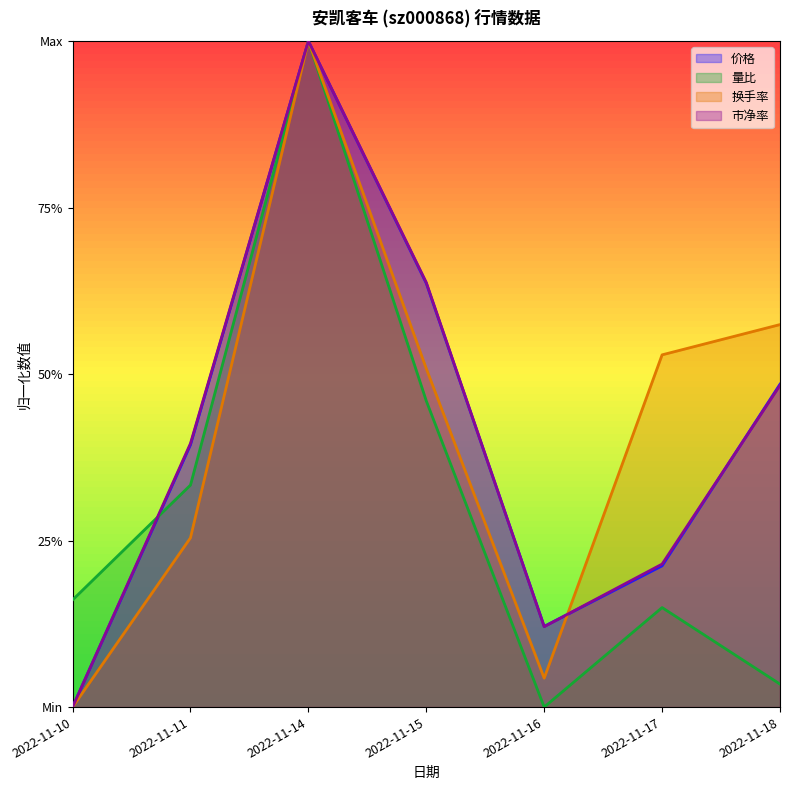

Reading right to left, extract all data points from this chart.

价格: 0.5	0.2	0.1	0.6	1.0	0.4	0.0
量比: 0.0	0.1	0.0	0.5	1.0	0.3	0.2
换手率: 0.6	0.5	0.0	0.5	1.0	0.3	0.0
市净率: 0.5	0.2	0.1	0.6	1.0	0.4	0.0